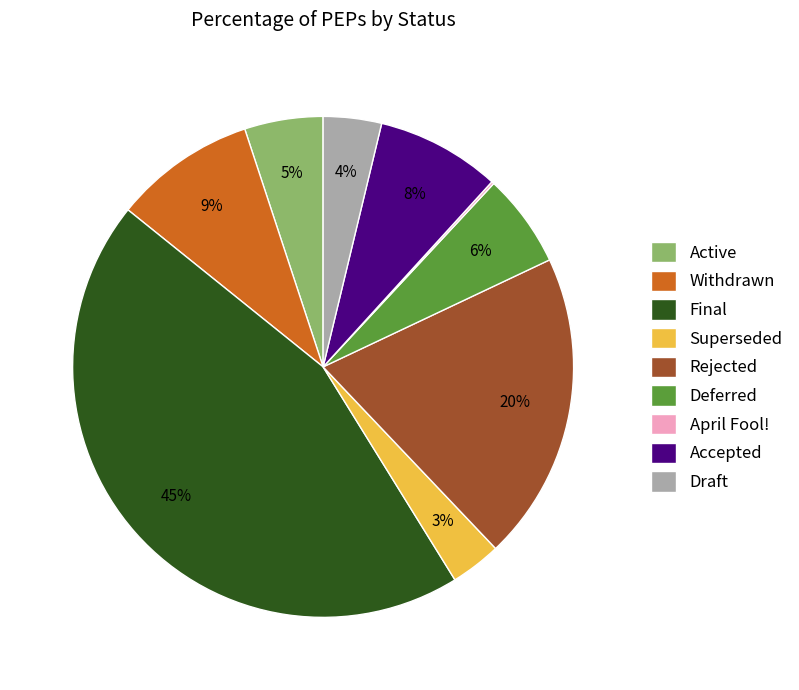

To the nearest percent, what portion does Draft represent?

4%